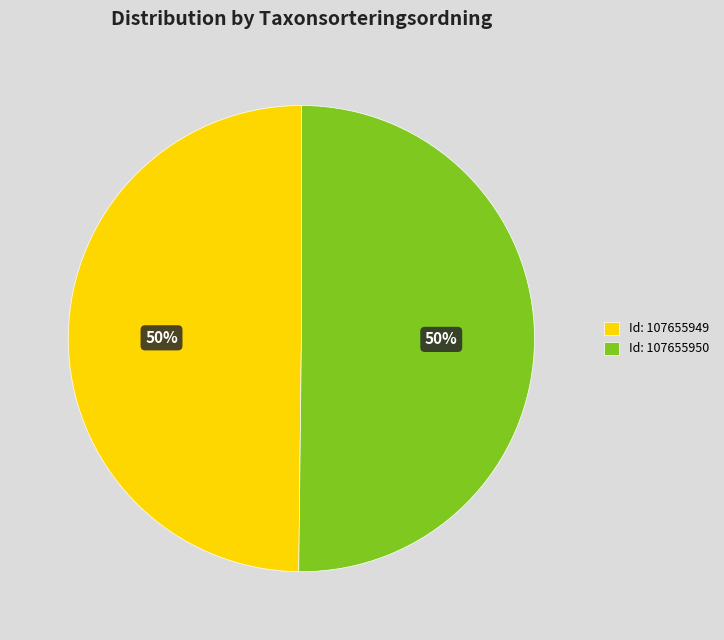

True or false: Id: 107655949 accounts for 50% of the total.

True